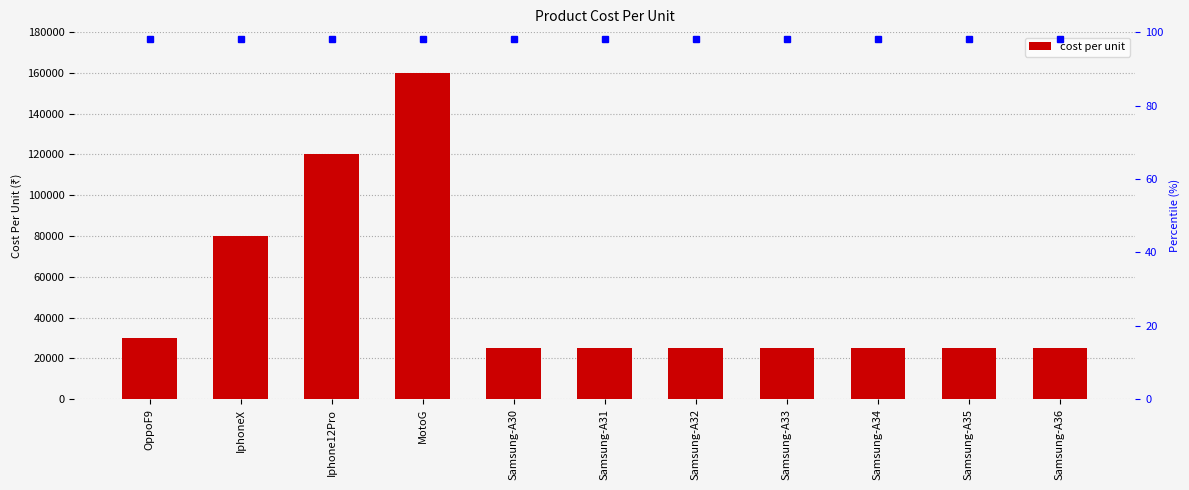

What is the difference between the maximum and minimum values?

135000